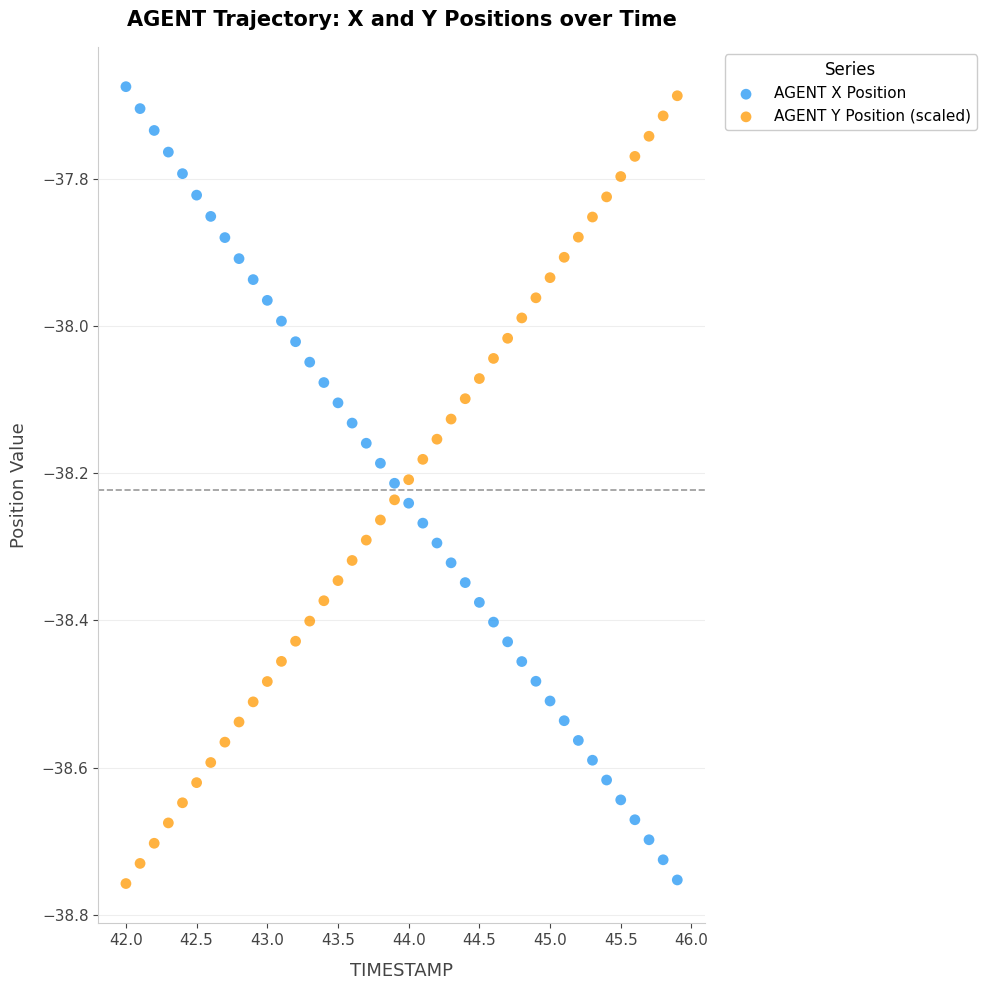

Which series contains the highest Y value?

AGENT X Position